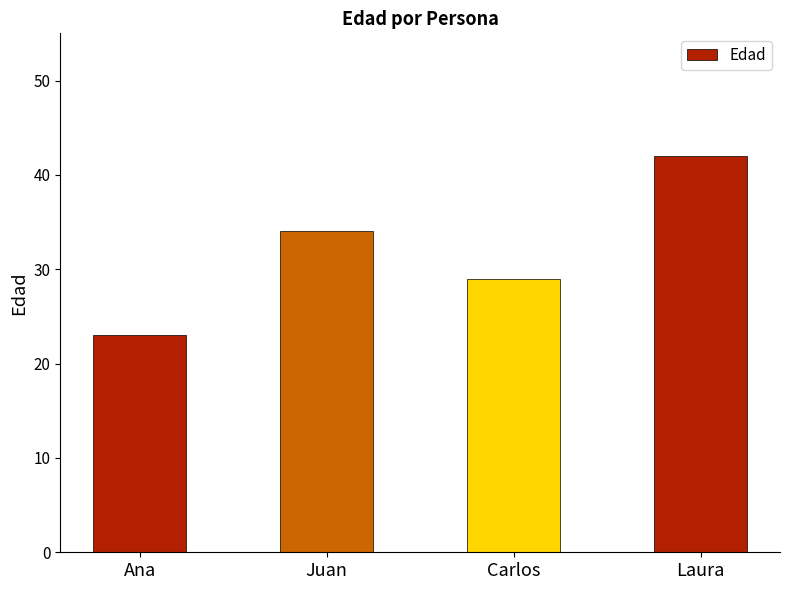

Does the chart contain stacked bars?

No